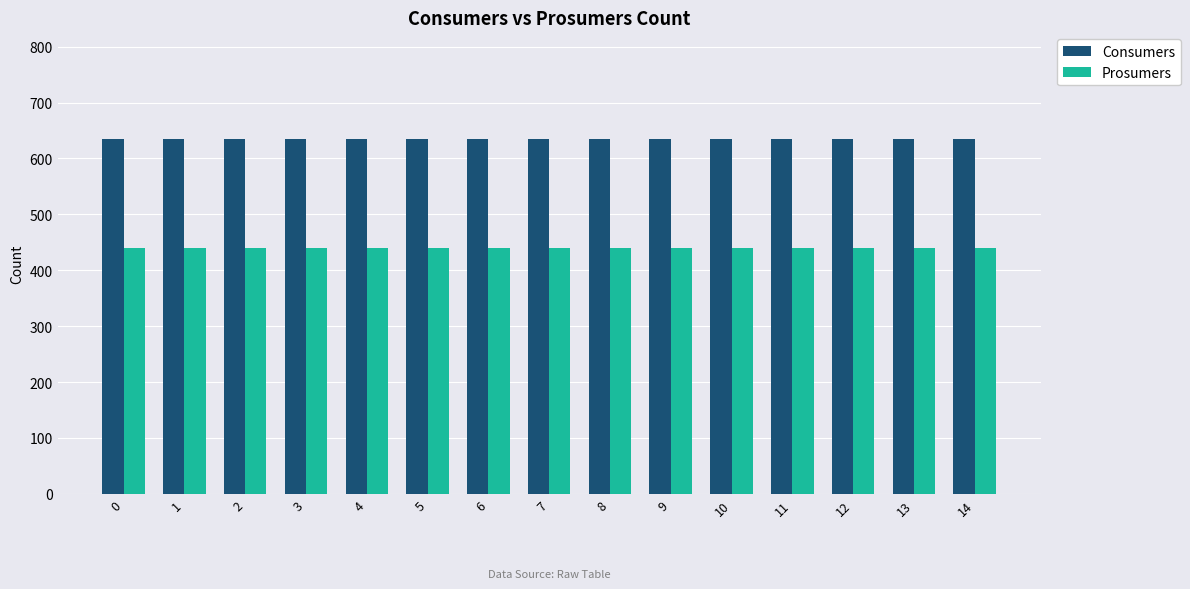

Rank the series by their average value, from highest to lowest.

Consumers, Prosumers